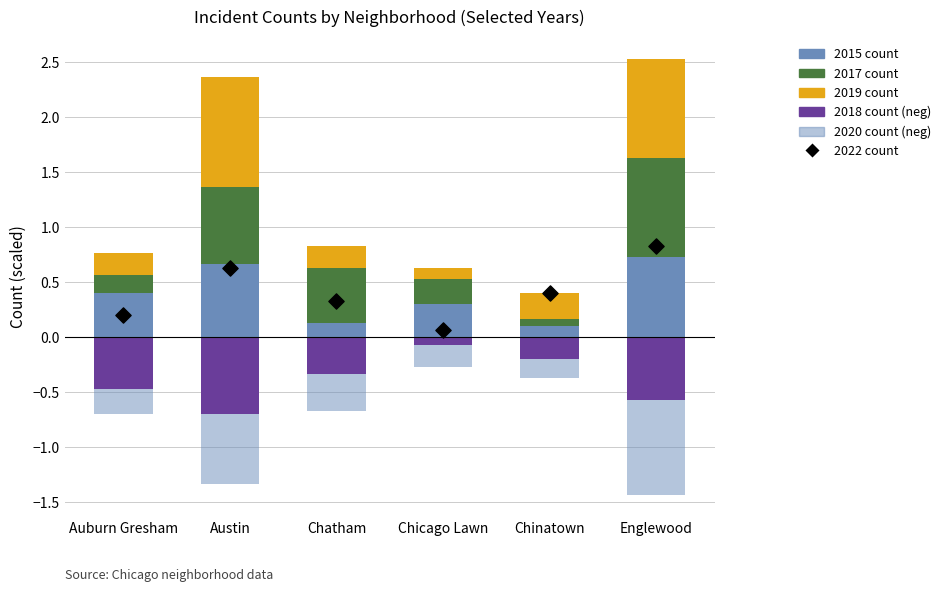

Which series has the largest total across all categories?

2019 count